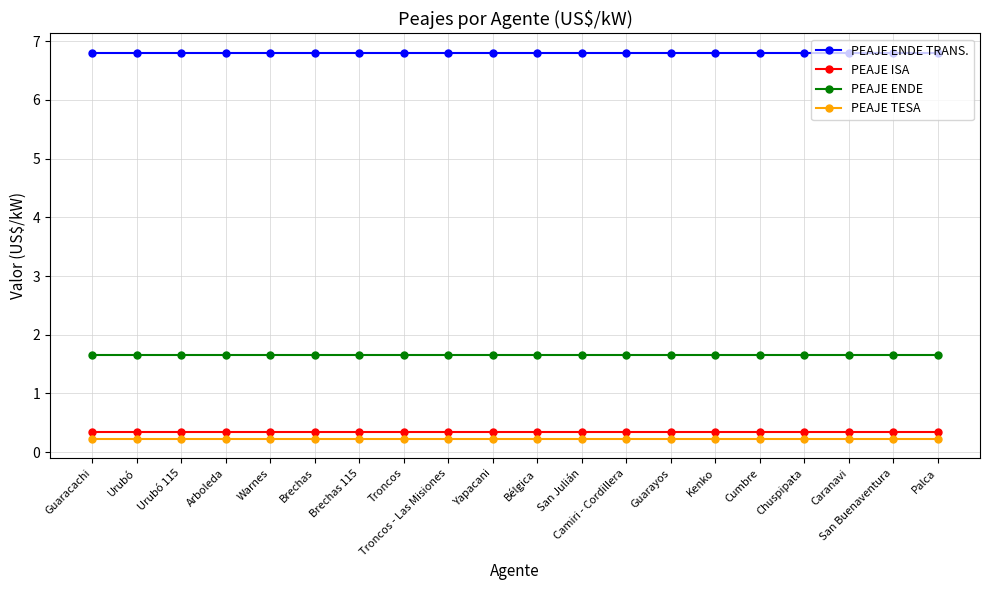

What is the difference between the highest and lowest values at Troncos?

6.6